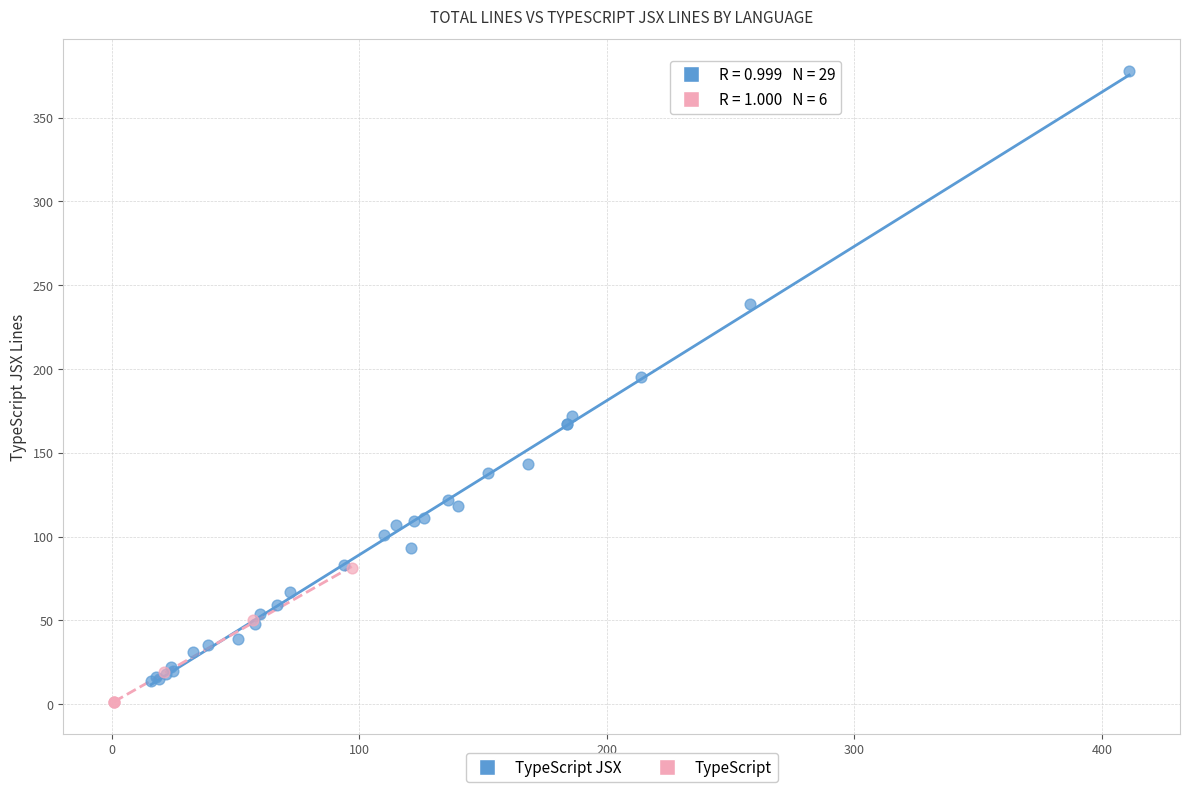

Which series reaches the maximum Y coordinate?

TypeScript JSX